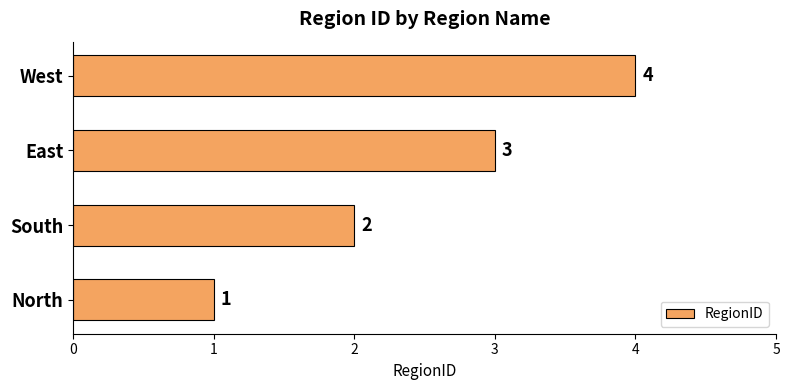

What is the difference between the maximum and minimum values?

3